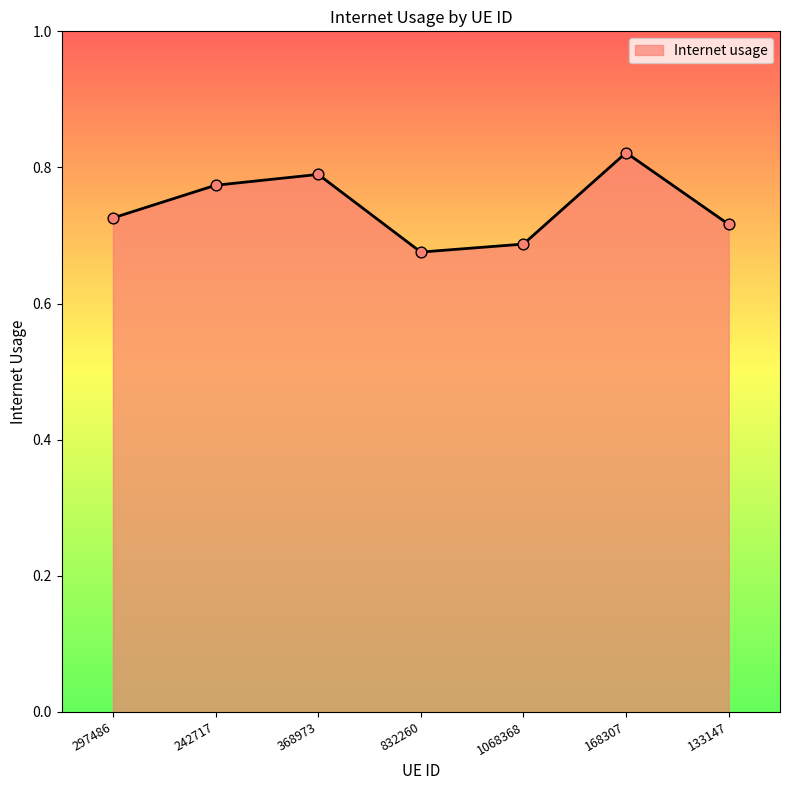

Between 832260 and 168307, which is larger?

168307